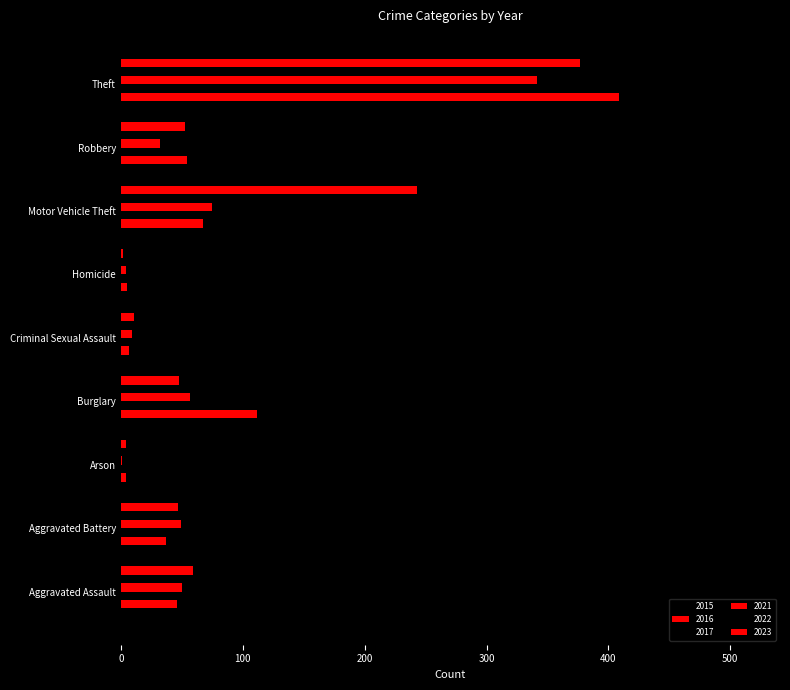

What is the average value of the 2021 series?

69